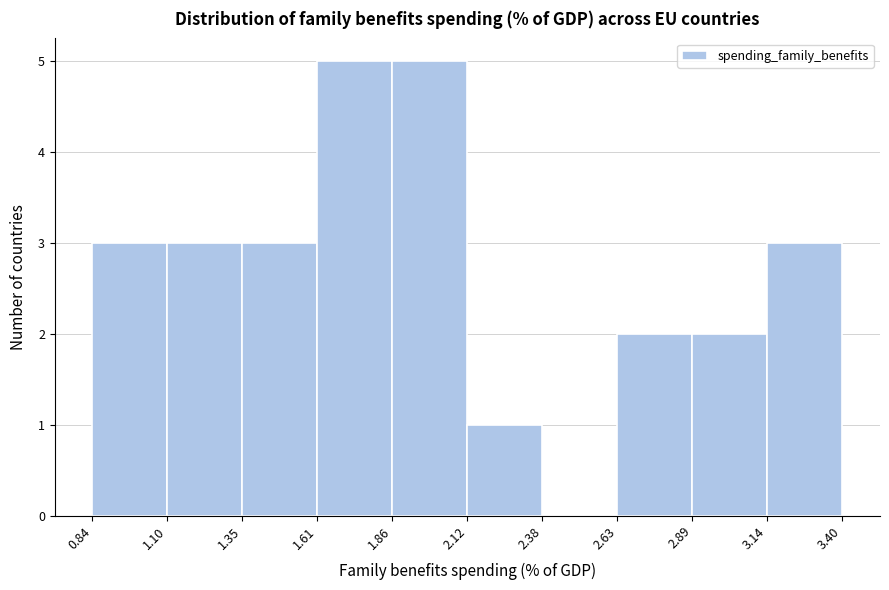

What is the height of the bar covering 2.89 to 3.14 on the x-axis? The values are not printed on the chart, so give them approximately, as read against the axis.

2